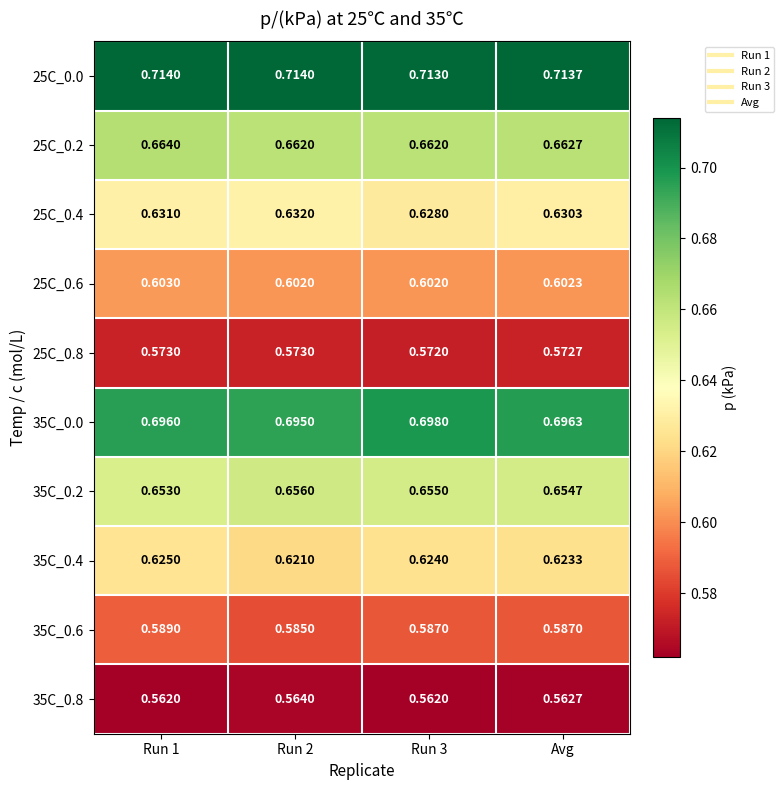

How many distinct data groups are displayed?

10